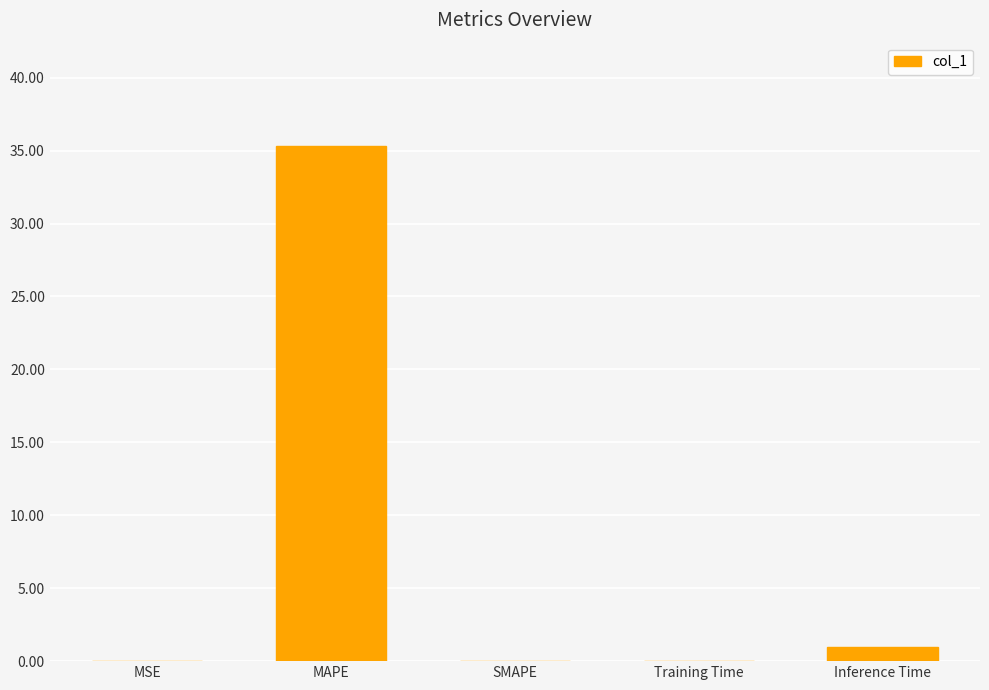

Are the bars horizontal?

No